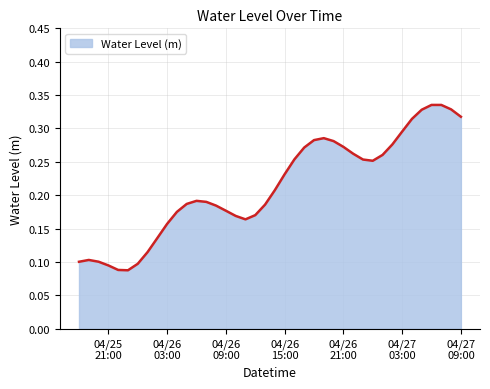

What is the label of the 2nd point from the left?

2025-04-25 19:00:00